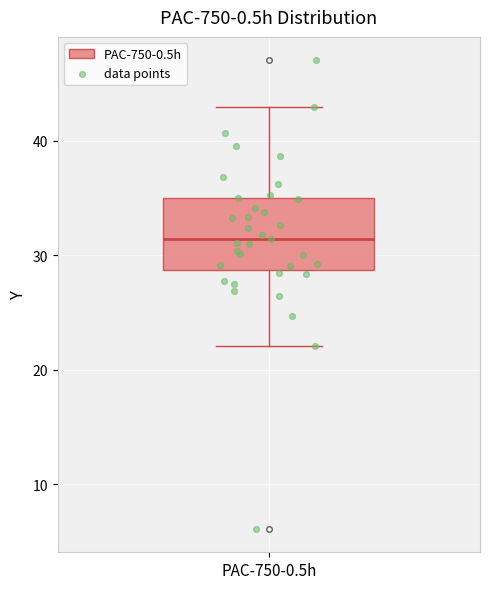

Where is the lower edge of the box for PAC-750-0.5h on the y-axis? The values are not printed on the chart, so give them approximately, as read against the axis.

29